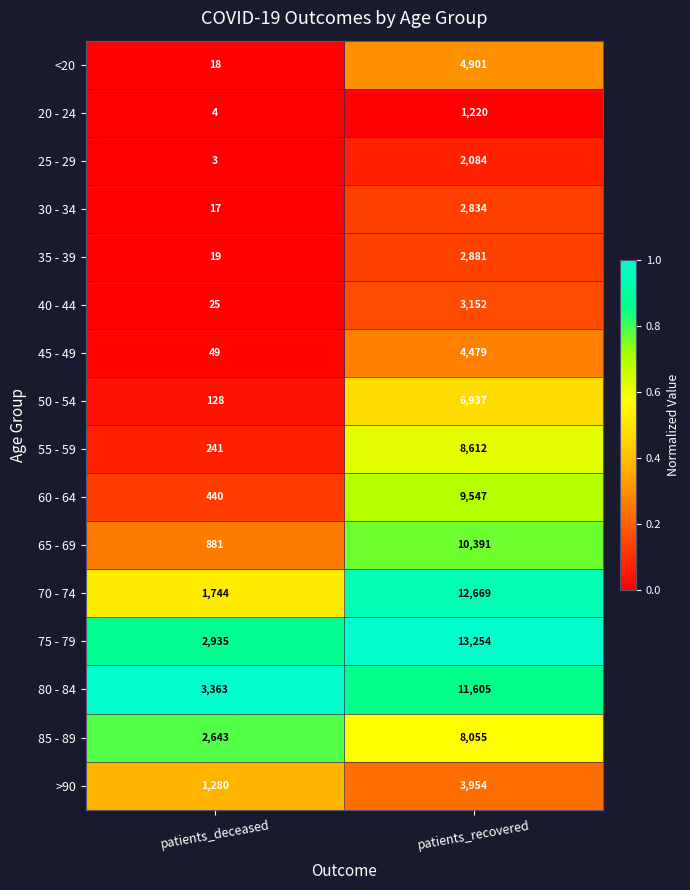

Where is 80 - 84 nearest to the value 7484?

patients_deceased